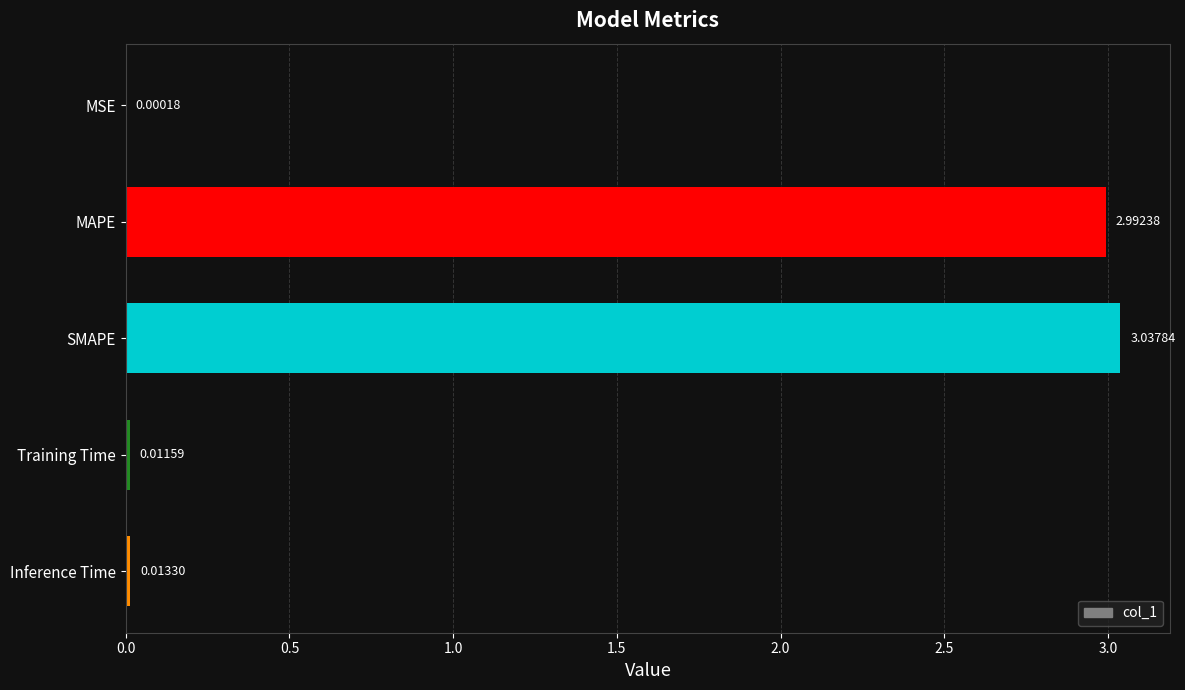

Which has a higher value, MSE or MAPE?

MAPE